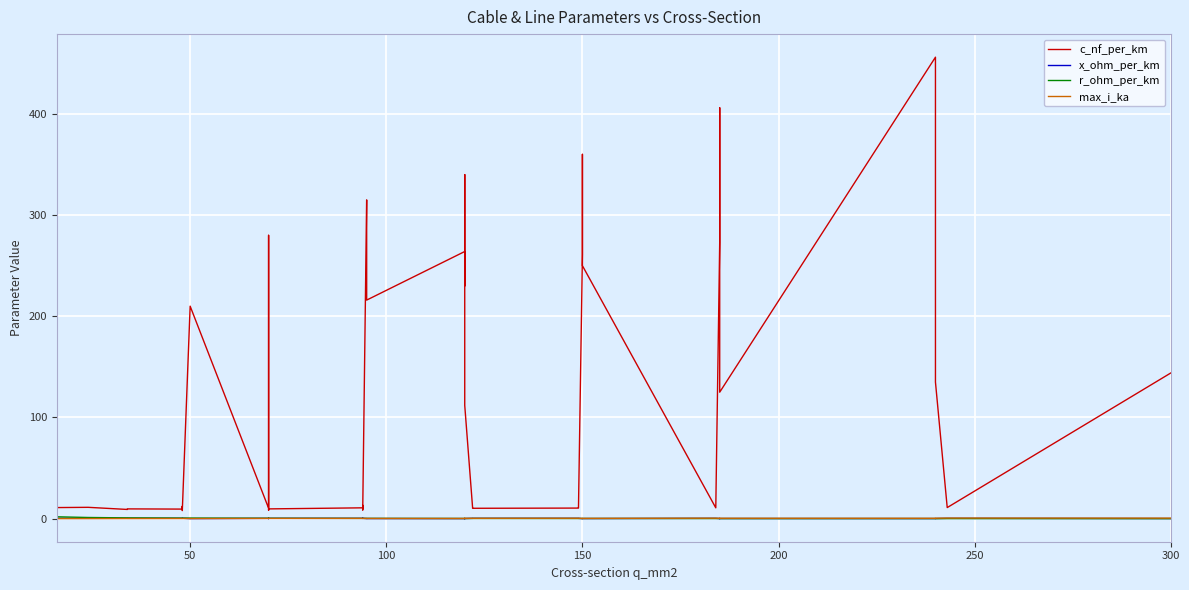

How many data points in c_nf_per_km are less than 13?

20